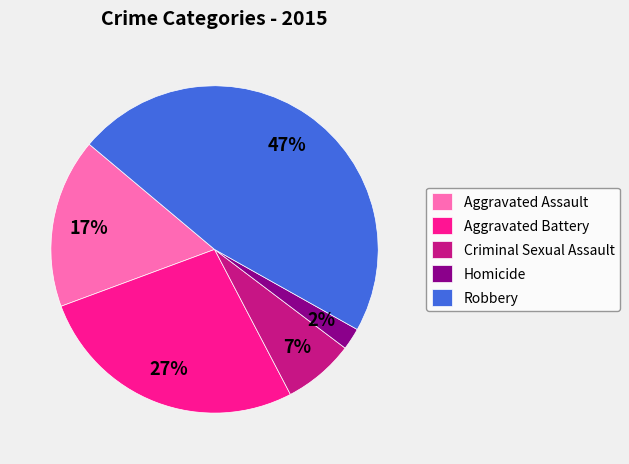

Which slice is the smallest?

Homicide